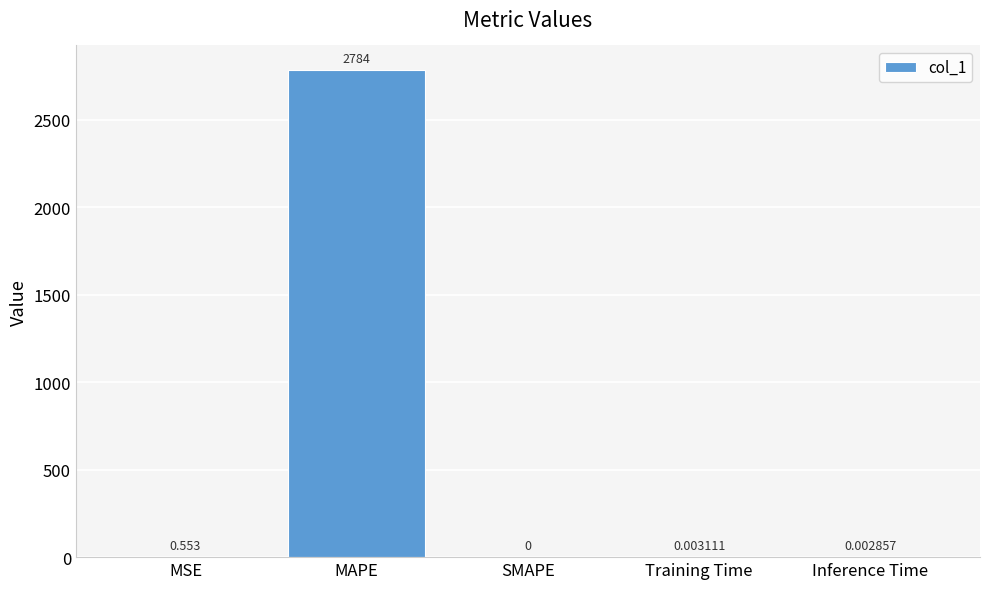

Which label corresponds to the largest value in the chart?

MAPE